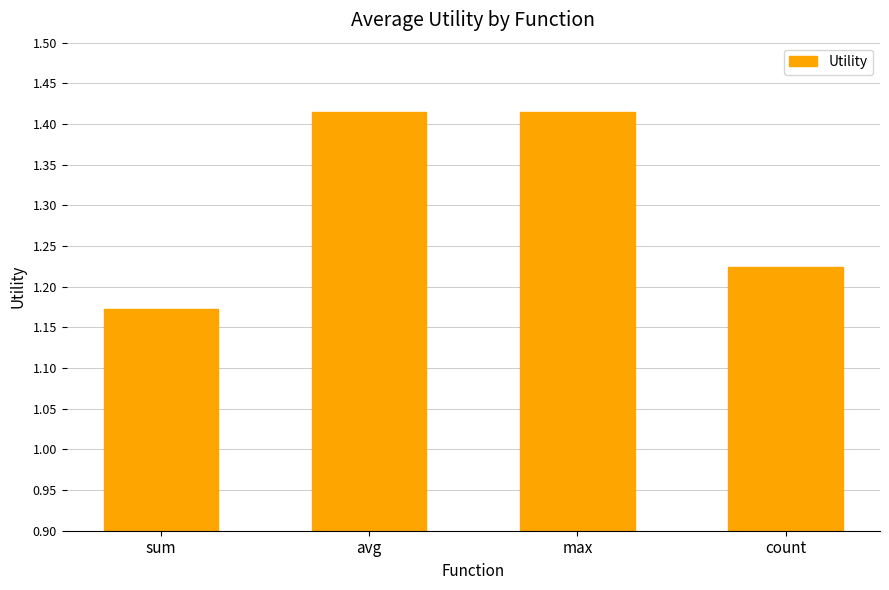

What is the average value?

1.3